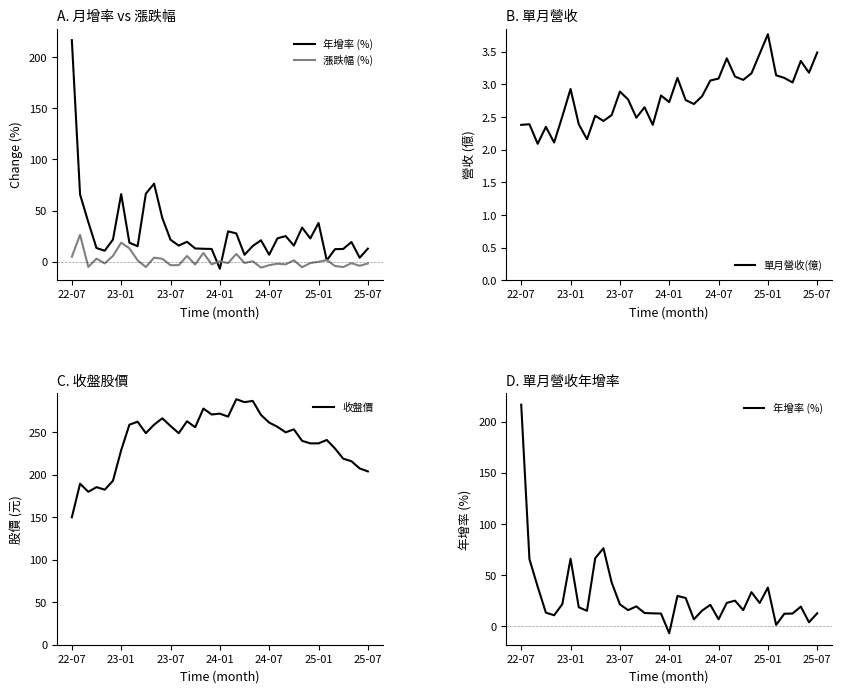

Which series has the largest total across all categories?

收盤價